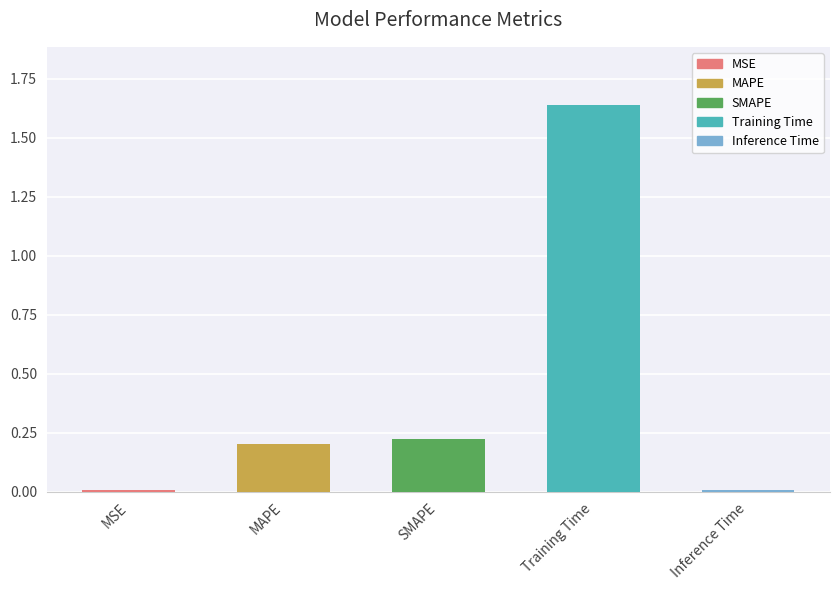

What is the label of the 1st bar from the right?

Inference Time